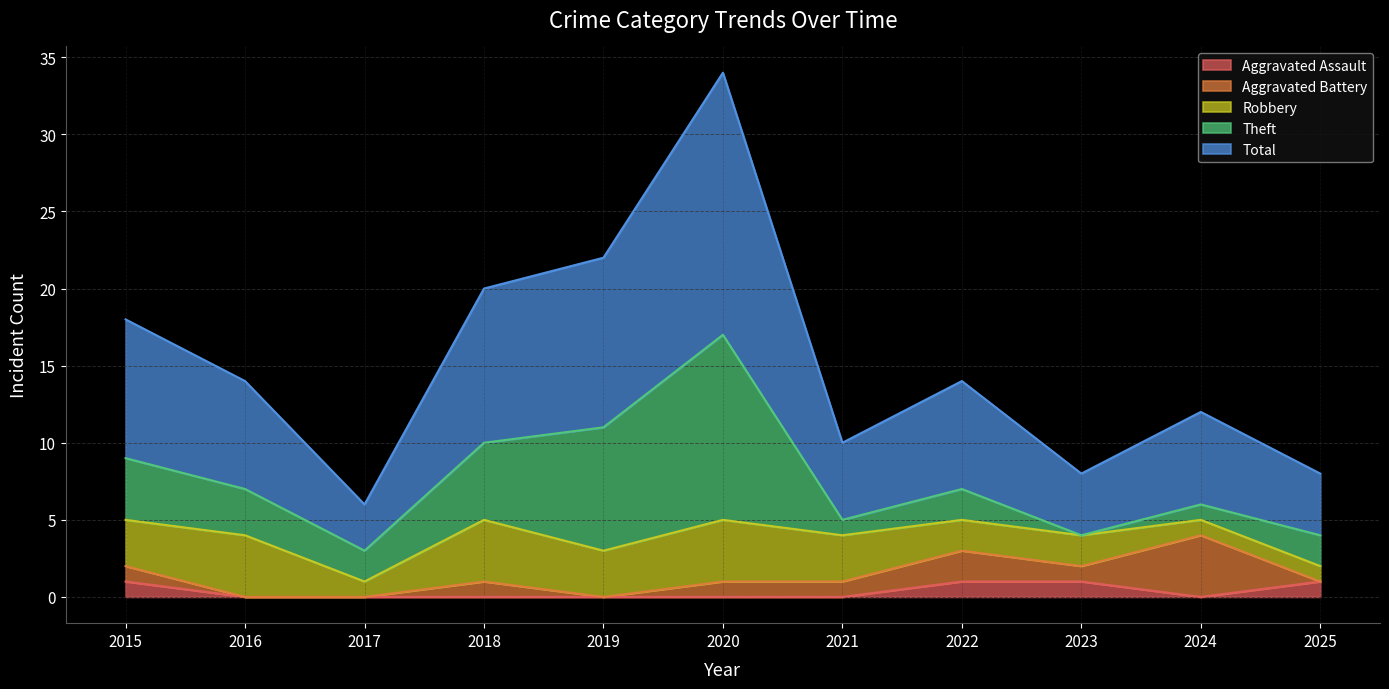

The value of Aggravated Assault at 2019 is 0. True or false?

True